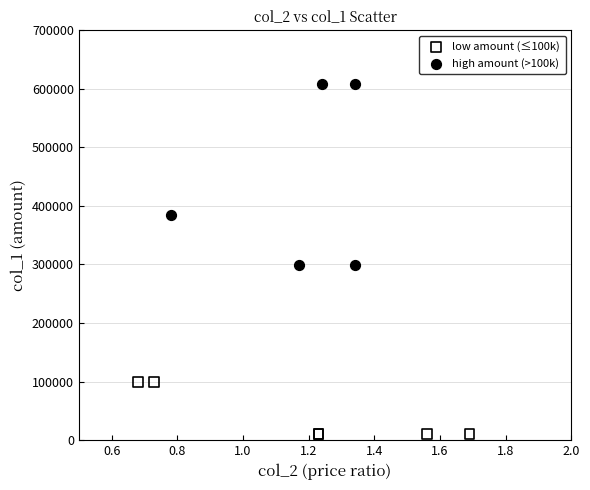

Which series has the largest Y range (max minus min)?

high amount (>100k)